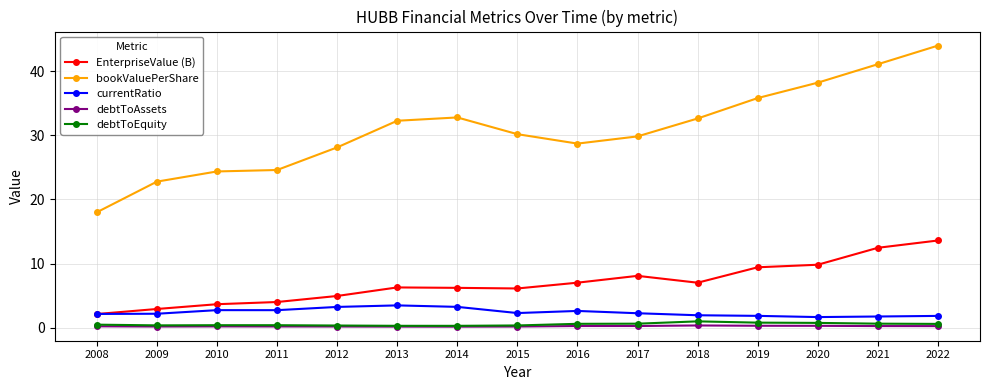

What is the value of the EnterpriseValue (B) point at the 5th from the left?

5.0